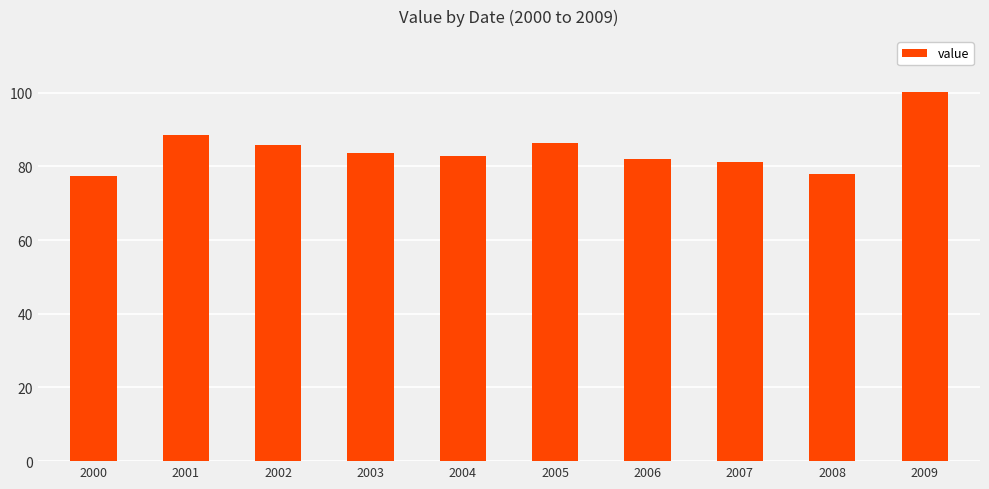

What is the sum of all values?

845.5